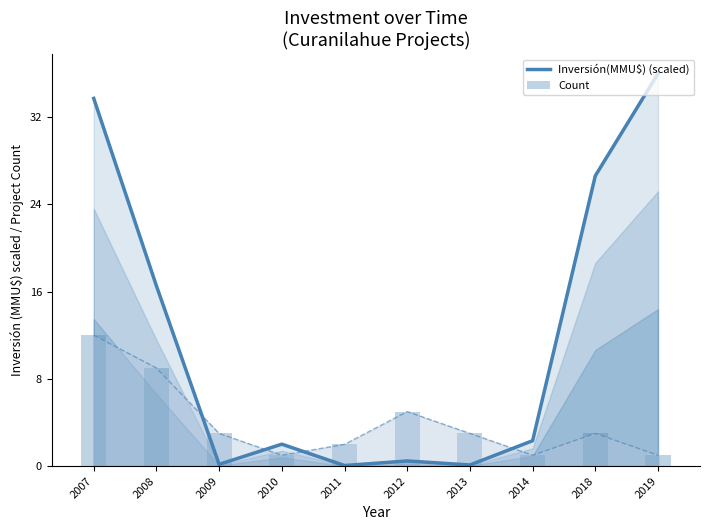

Which has a higher value, 2018 or 2010?

2018